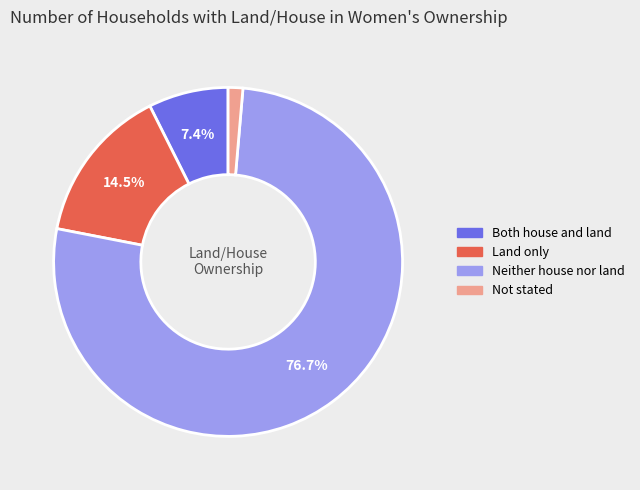

Combined, do Not stated and Land only account for over 50%?

No